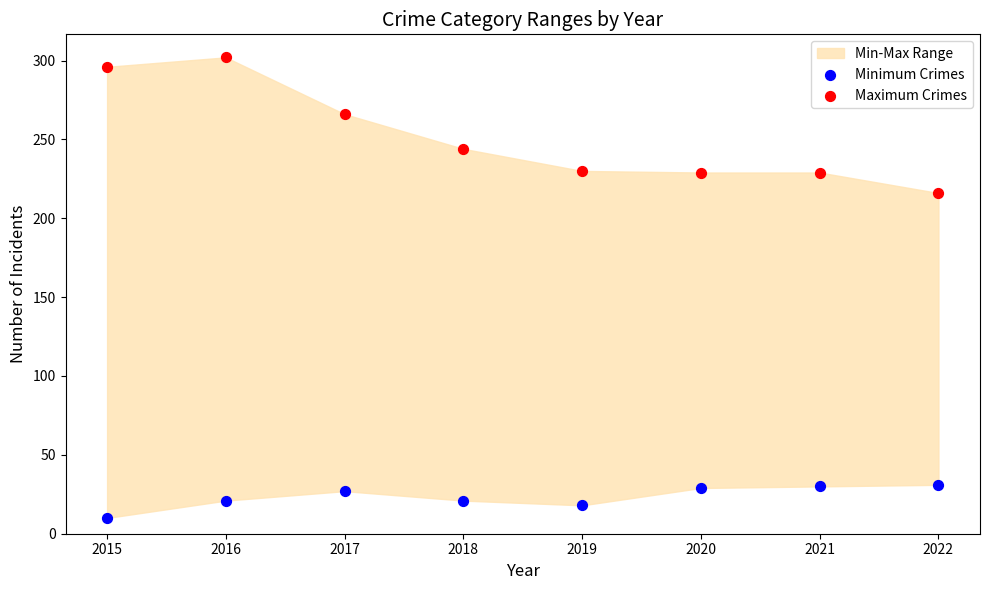

In the Maximum Crimes series, what Y value is closest to 259?

266